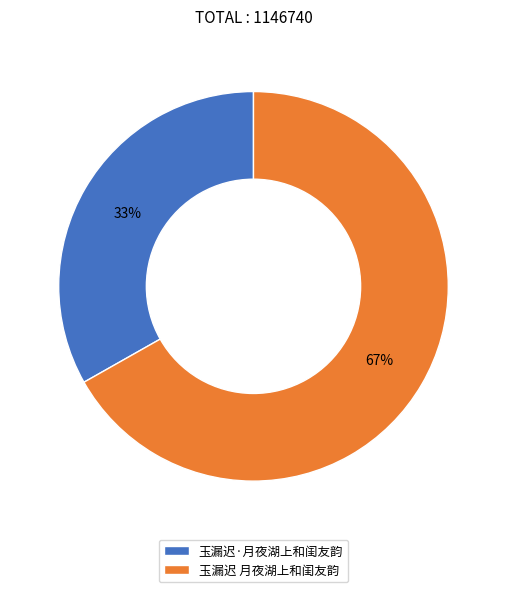

Which slice is the largest?

玉漏迟 月夜湖上和闺友韵